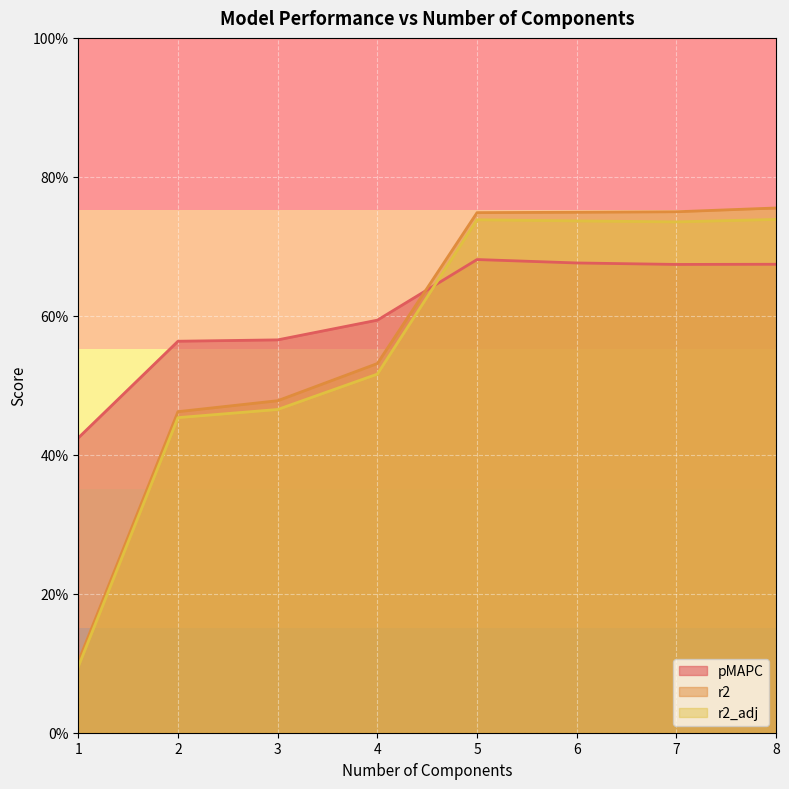

Is it true that r2 equals 0.7 at 5?

True